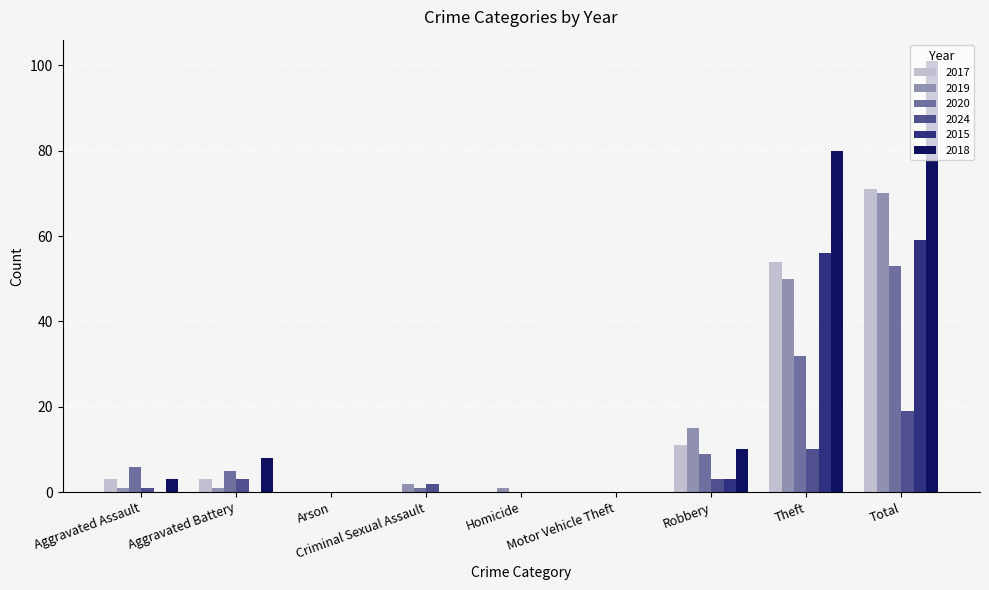

Reading left to right, what are all the values shown in this chart?

2017: 3	3	0	0	0	0	11	54	71
2019: 1	1	0	2	1	0	15	50	70
2020: 6	5	0	1	0	0	9	32	53
2024: 1	3	0	2	0	0	3	10	19
2015: 0	0	0	0	0	0	3	56	59
2018: 3	8	0	0	0	0	10	80	101